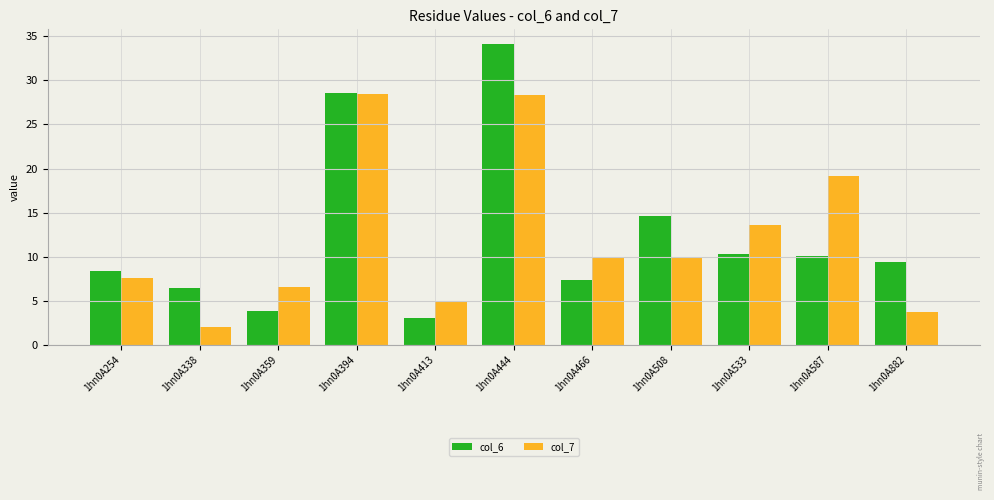

The value of col_6 at 1hn0A394 is 14.6. True or false?

False